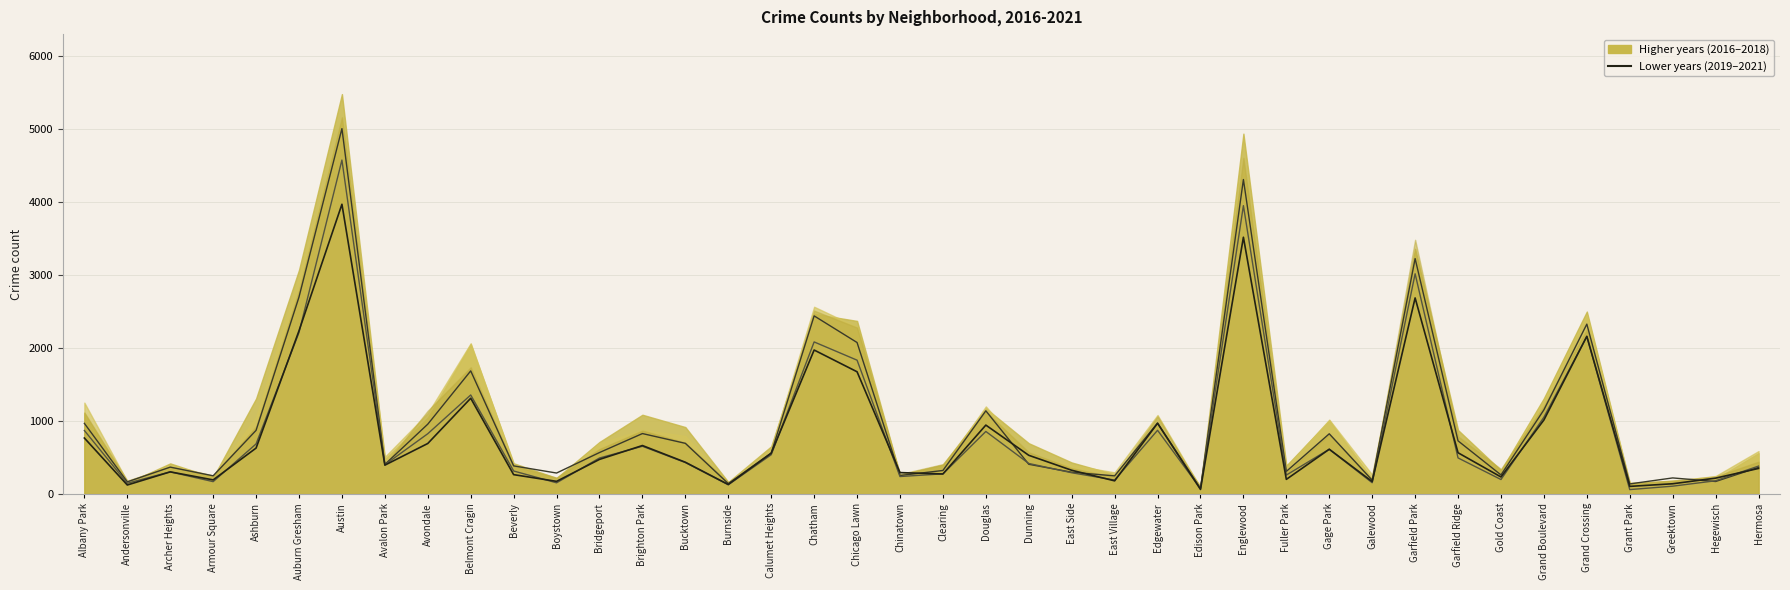

True or false: 2021 has more than 2 points higher than both neighbors.

True